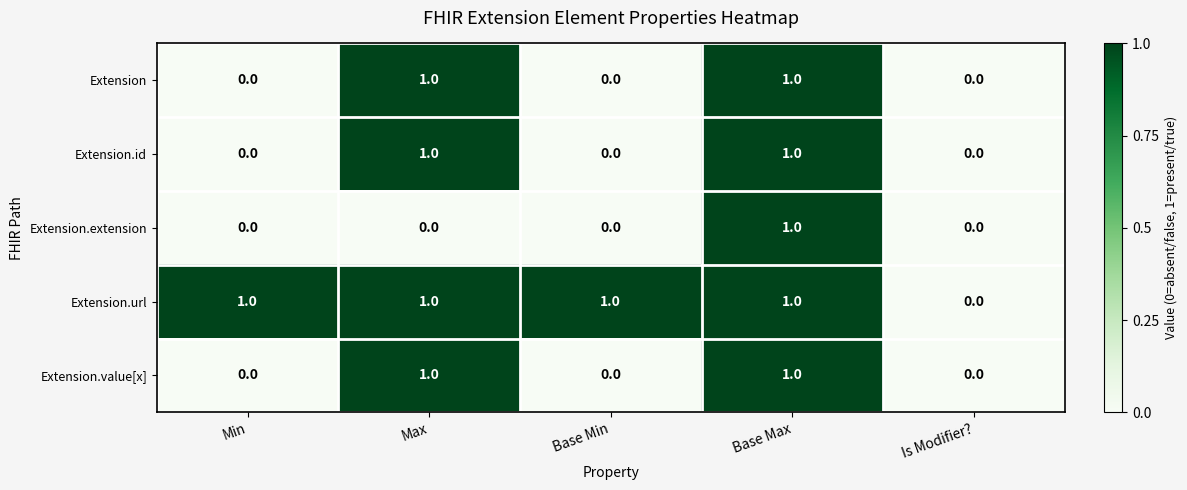

Which series has the largest total across all categories?

Extension.url